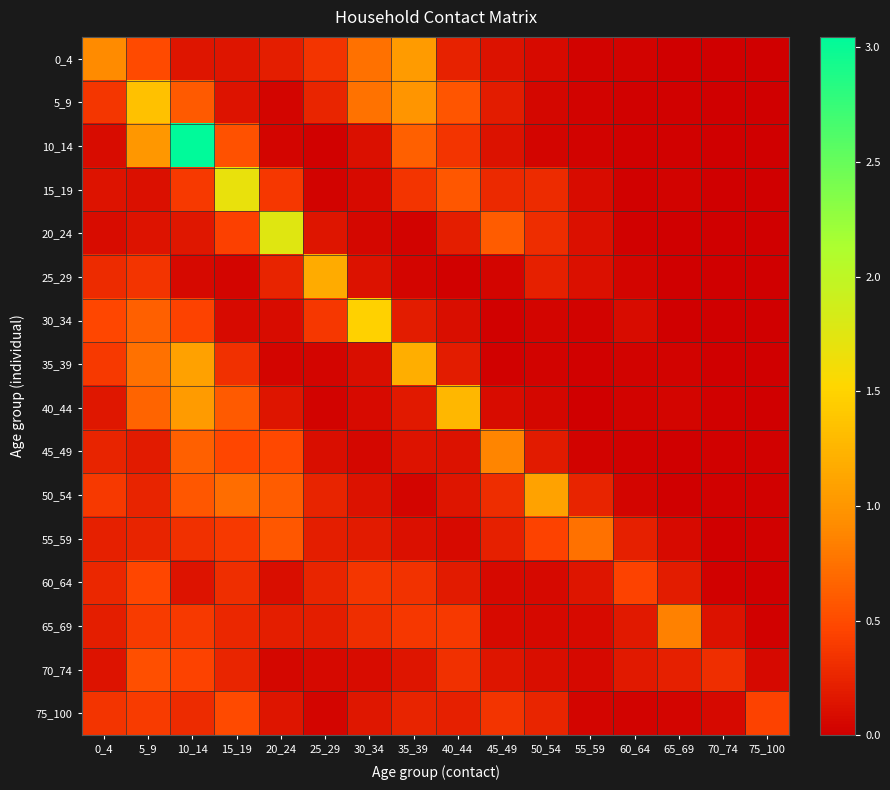

Rank the series at 65_69 from lowest to highest value.

20_24, 30_34, 45_49, 25_29, 50_54, 0_4, 5_9, 10_14, 35_39, 15_19, 75_100, 40_44, 55_59, 60_64, 70_74, 65_69